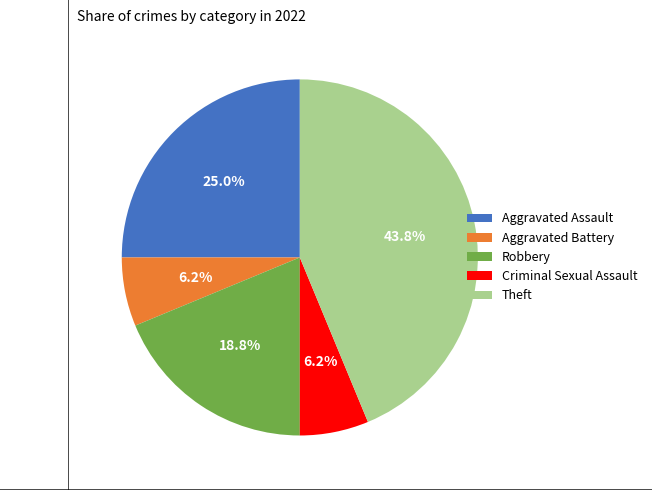

To the nearest percent, what portion does Robbery represent?

19%